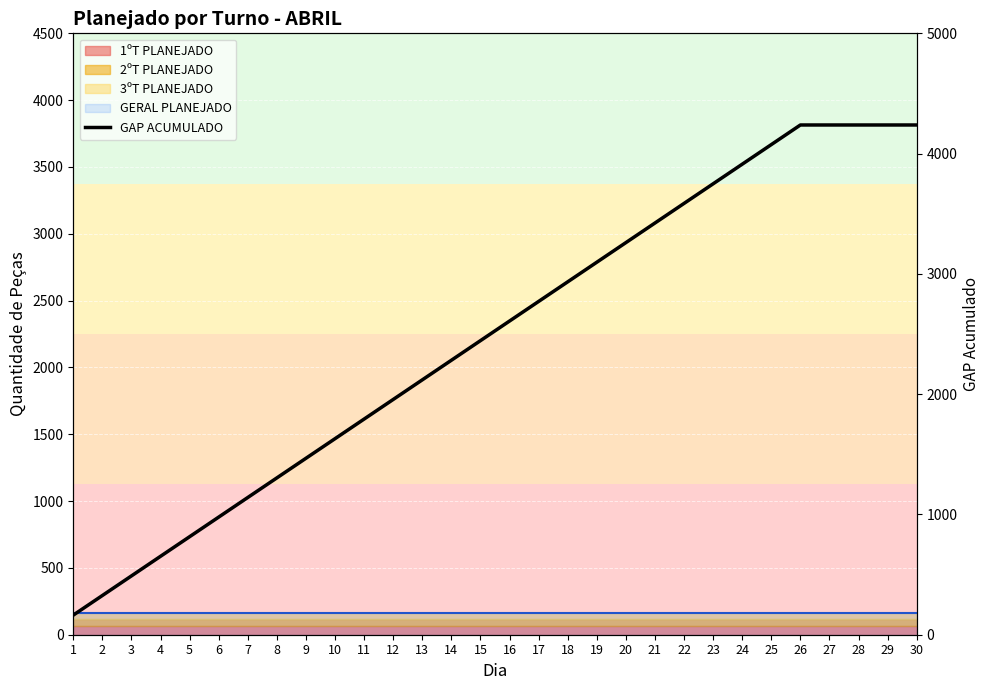

How many data points does each series have?

30